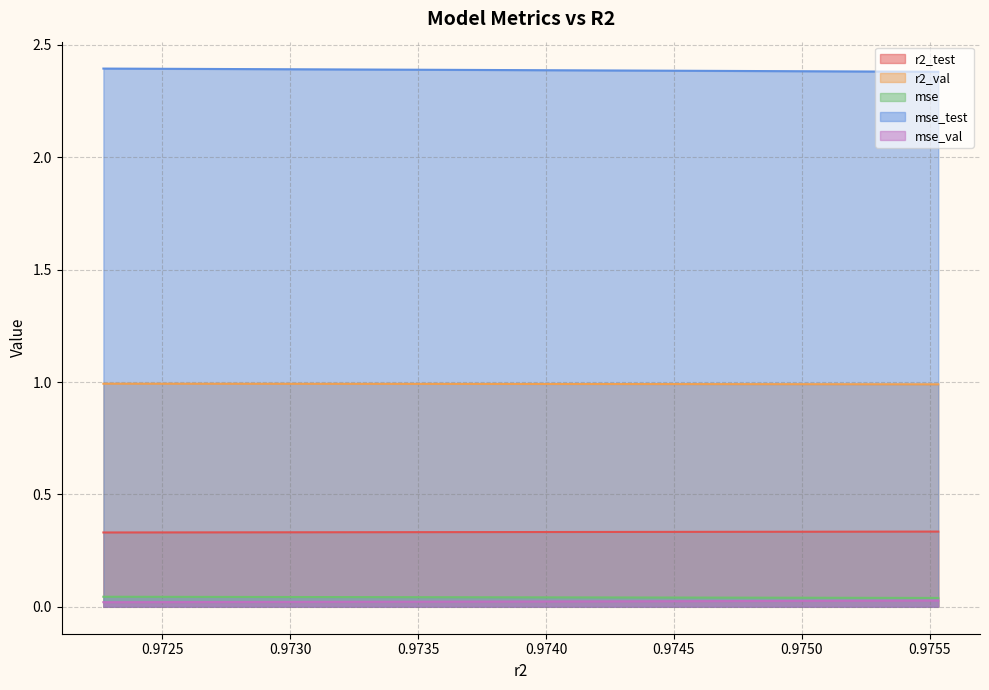

Reading right to left, transcribe all the data shown in this chart.

r2_test: 0.9755335997970639=0.3	0.9752220835332275=0.3	0.9748985567762879=0.3	0.974562467595001=0.3	0.9742135393908437=0.3	0.9738518522656712=0.3	0.9734767298395979=0.3	0.9730881572499078=0.3	0.9726856701424301=0.3	0.9722690460717147=0.3
r2_val: 0.9755335997970639=1.0	0.9752220835332275=1.0	0.9748985567762879=1.0	0.974562467595001=1.0	0.9742135393908437=1.0	0.9738518522656712=1.0	0.9734767298395979=1.0	0.9730881572499078=1.0	0.9726856701424301=1.0	0.9722690460717147=1.0
mse: 0.9755335997970639=0.0	0.9752220835332275=0.0	0.9748985567762879=0.0	0.974562467595001=0.0	0.9742135393908437=0.0	0.9738518522656712=0.0	0.9734767298395979=0.0	0.9730881572499078=0.0	0.9726856701424301=0.0	0.9722690460717147=0.0
mse_test: 0.9755335997970639=2.4	0.9752220835332275=2.4	0.9748985567762879=2.4	0.974562467595001=2.4	0.9742135393908437=2.4	0.9738518522656712=2.4	0.9734767298395979=2.4	0.9730881572499078=2.4	0.9726856701424301=2.4	0.9722690460717147=2.4
mse_val: 0.9755335997970639=0.0	0.9752220835332275=0.0	0.9748985567762879=0.0	0.974562467595001=0.0	0.9742135393908437=0.0	0.9738518522656712=0.0	0.9734767298395979=0.0	0.9730881572499078=0.0	0.9726856701424301=0.0	0.9722690460717147=0.0